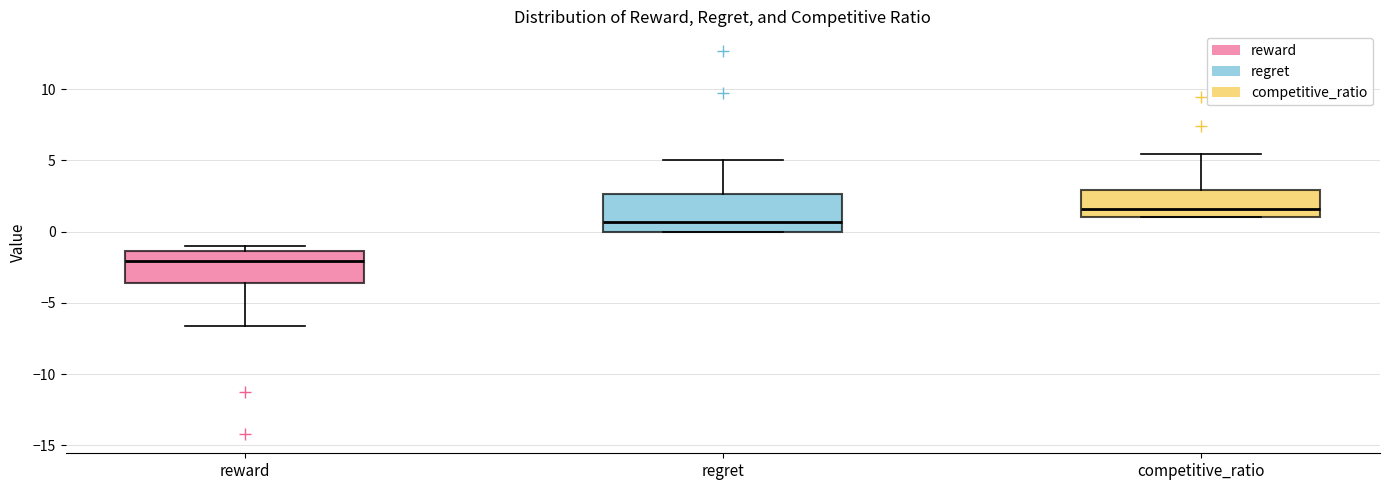

Reading left to right, read every box against the y-axis: the position of its median line, the range the box covers, and the ends of its whiskers. The values are not printed on the chart, so give them approximately, as read against the axis.

reward: median -2.0, box -3.5 to -1.5, whiskers -6.5 to -1.0
regret: median 0.5, box 0.0 to 2.5, whiskers 0.0 to 5.0
competitive_ratio: median 1.5, box 1.0 to 3.0, whiskers 1.0 to 5.5